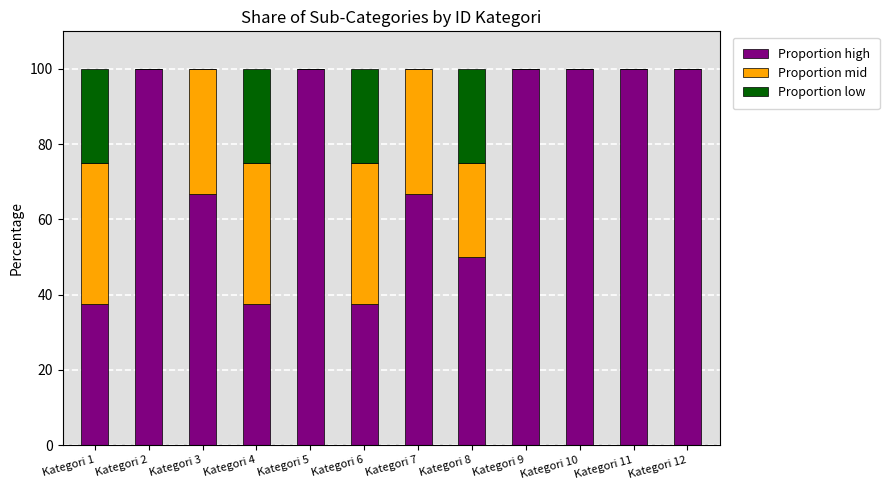

What is the total value across all series at Kategori 12?

100.0